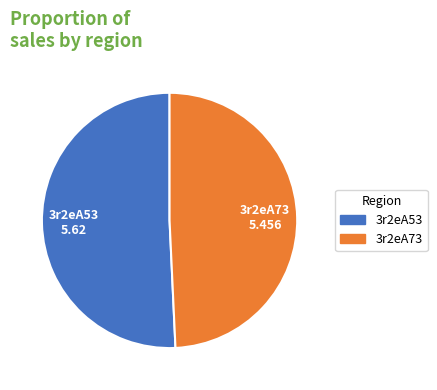

Combined, do 3r2eA73 and 3r2eA53 account for over 50%?

Yes